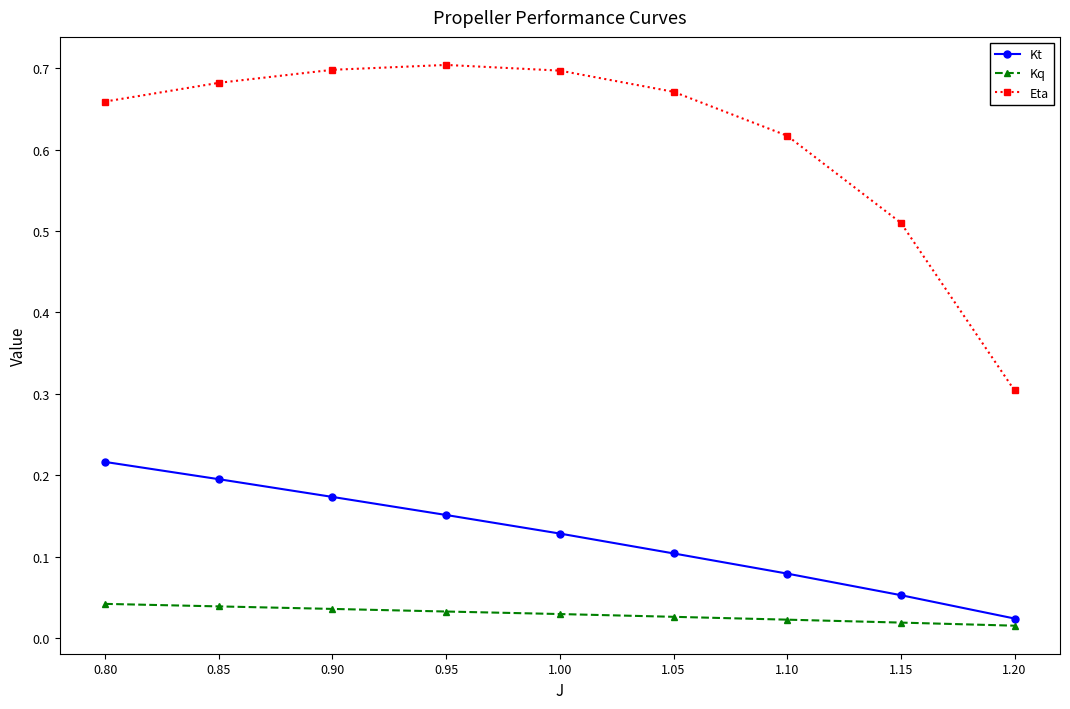

Which series has the largest total across all categories?

Eta